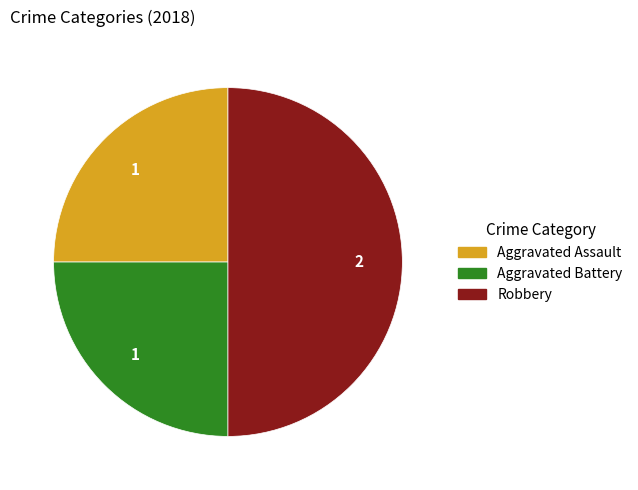

Between Aggravated Assault and Robbery, which is larger?

Robbery